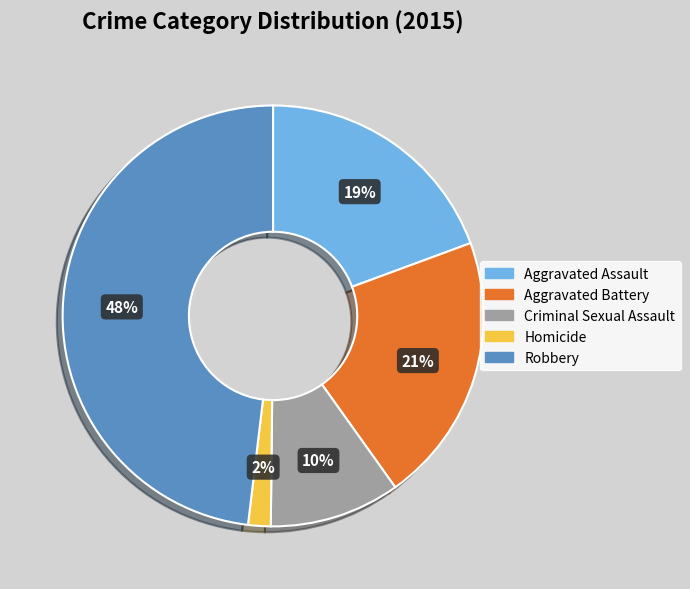

Which slice is the smallest?

Homicide